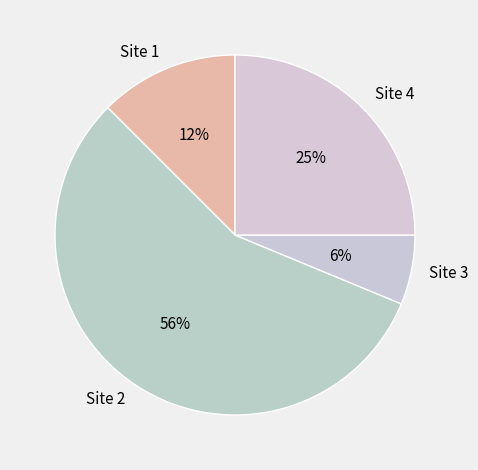

What is the ratio of the value at Site 3 to the value at Site 2?

0.1